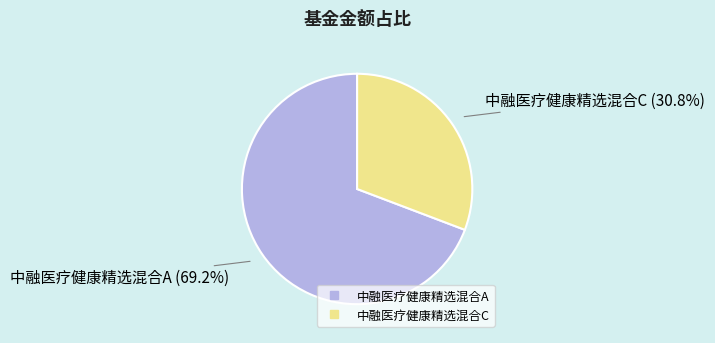

Count the number of slices in the pie.

2